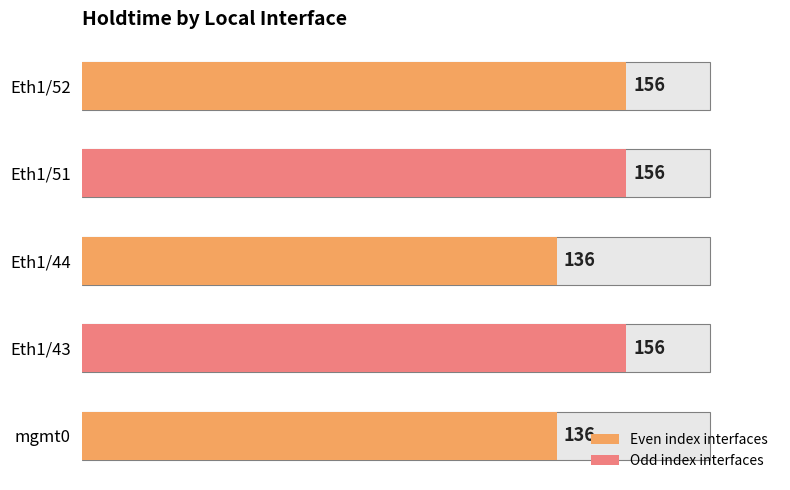

What is the minimum value shown in the chart?

136